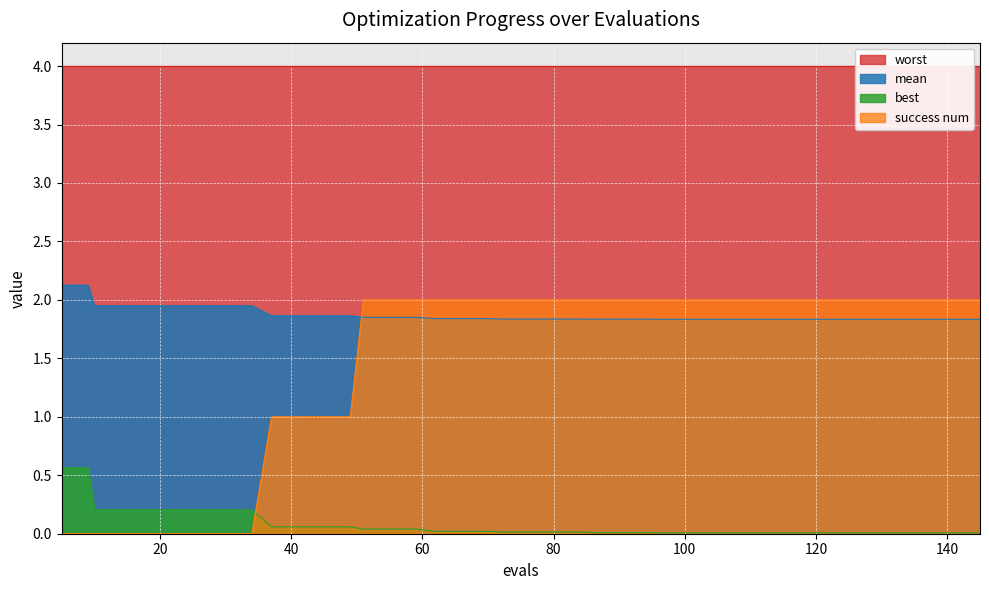

What is the highest value of the mean series?

2.1